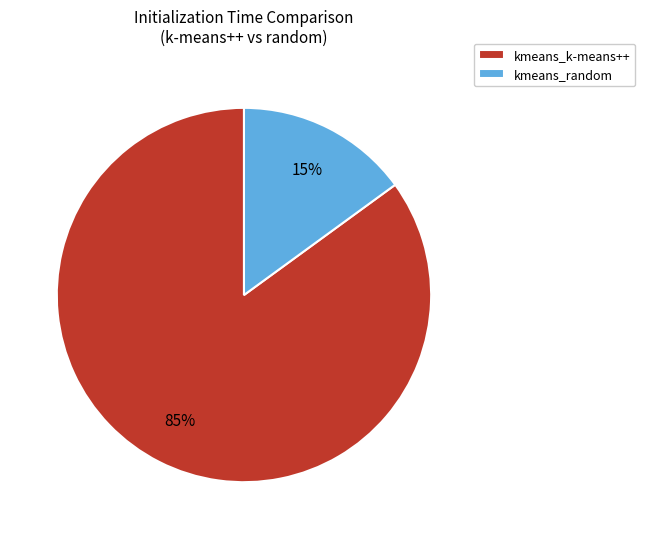

Rank the categories by value from lowest to highest.

kmeans_random, kmeans_k-means++